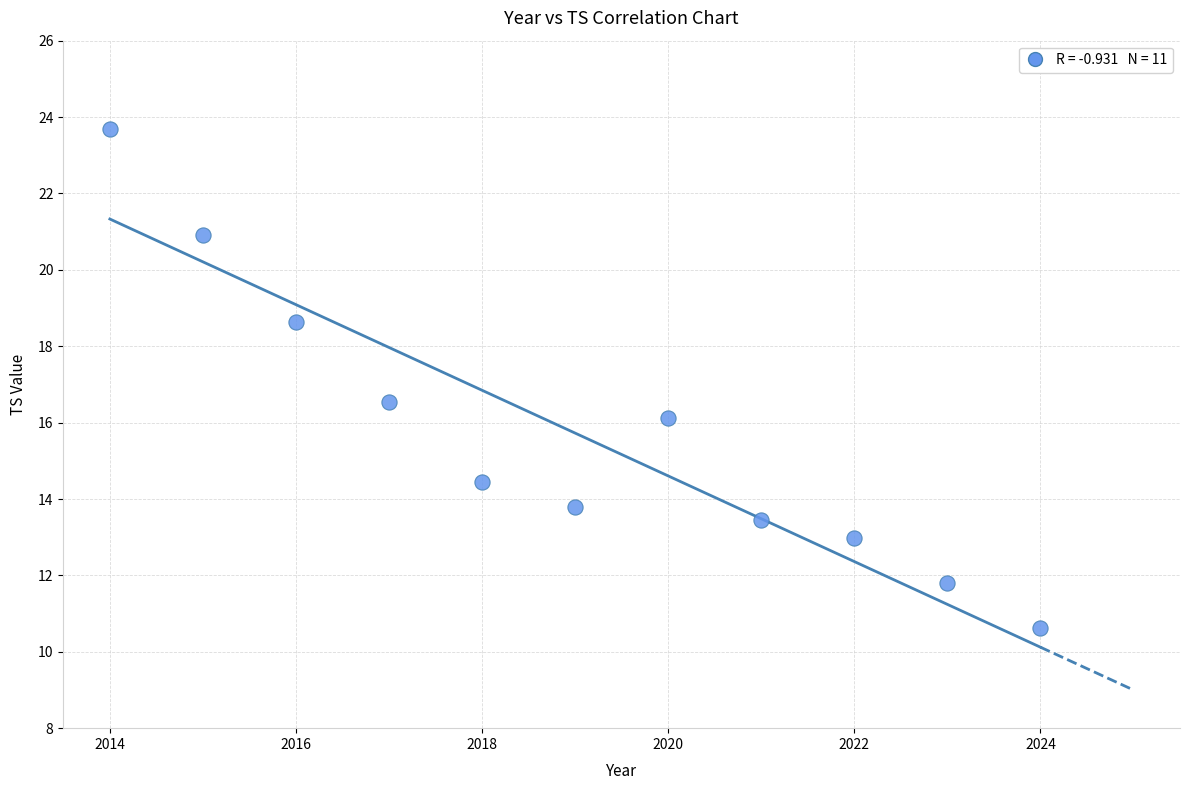

What is the average X value?

2019.0